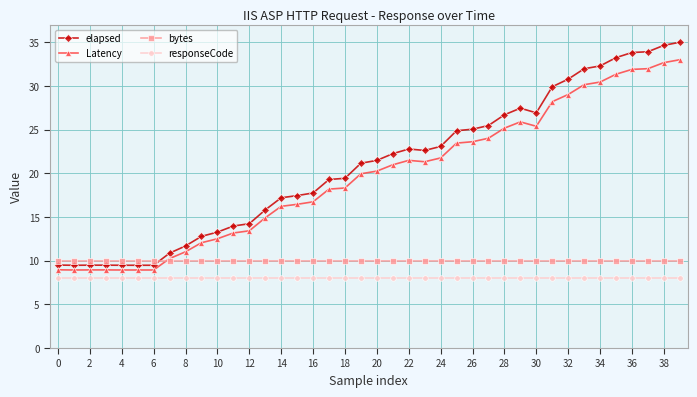

What is the maximum value for Latency?

33.0